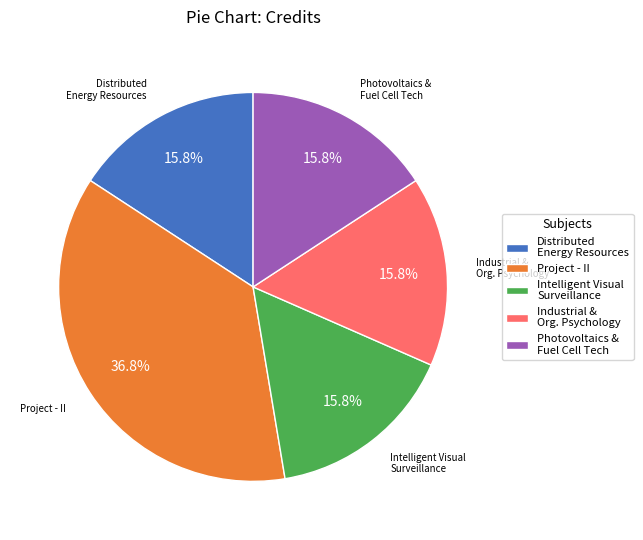

How many segments does this pie chart have?

5